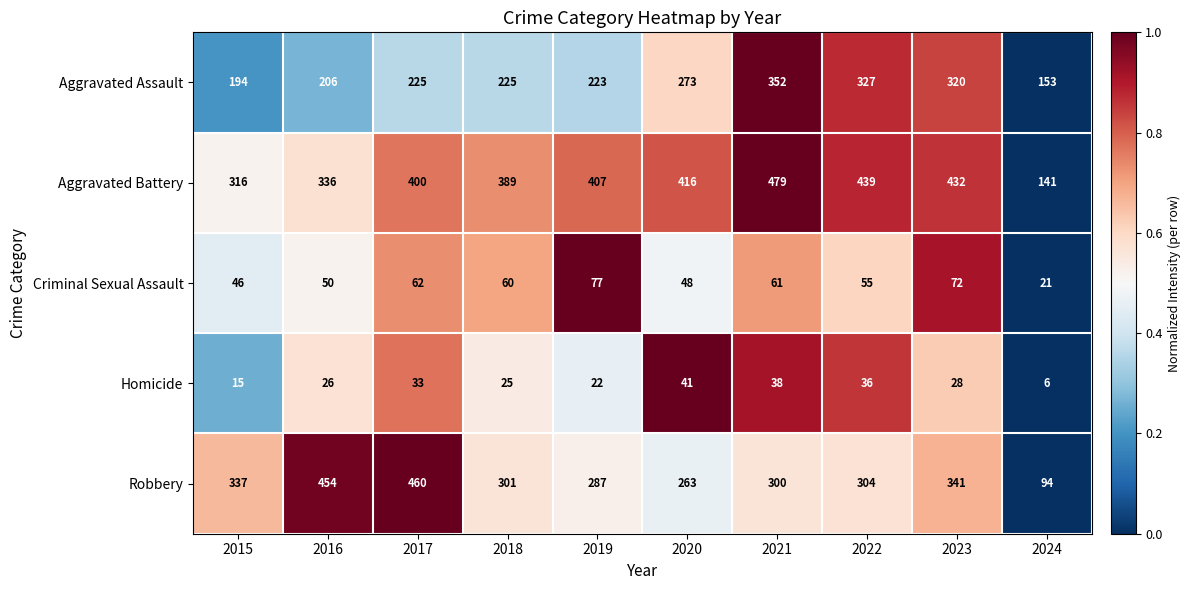

Is it true that Aggravated Battery equals 118 at 2018?

False